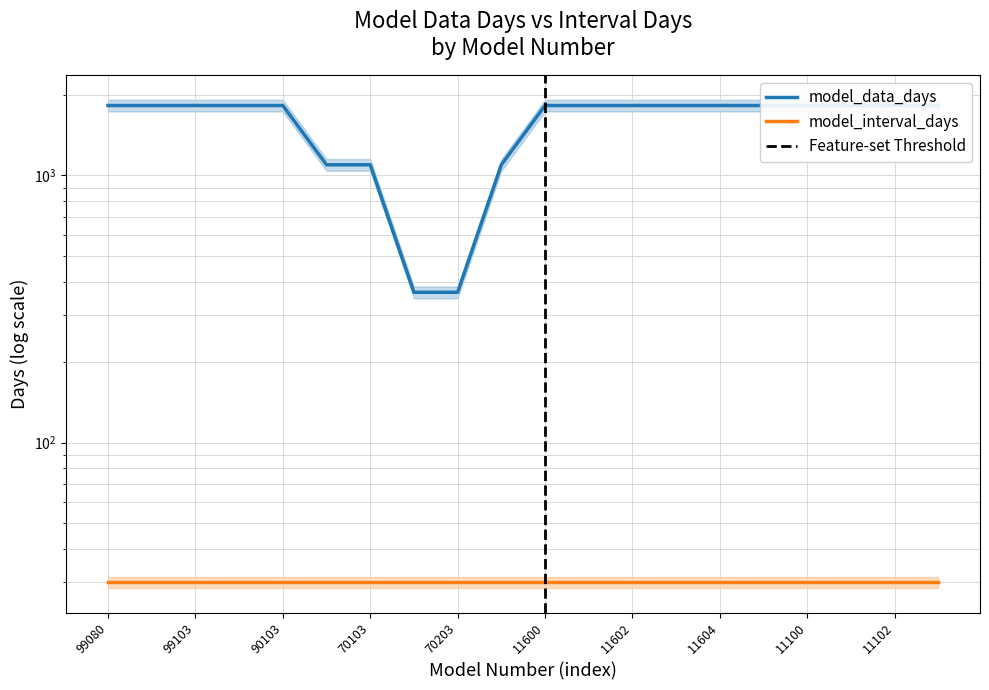

True or false: the data shows 920 at 11600.

False